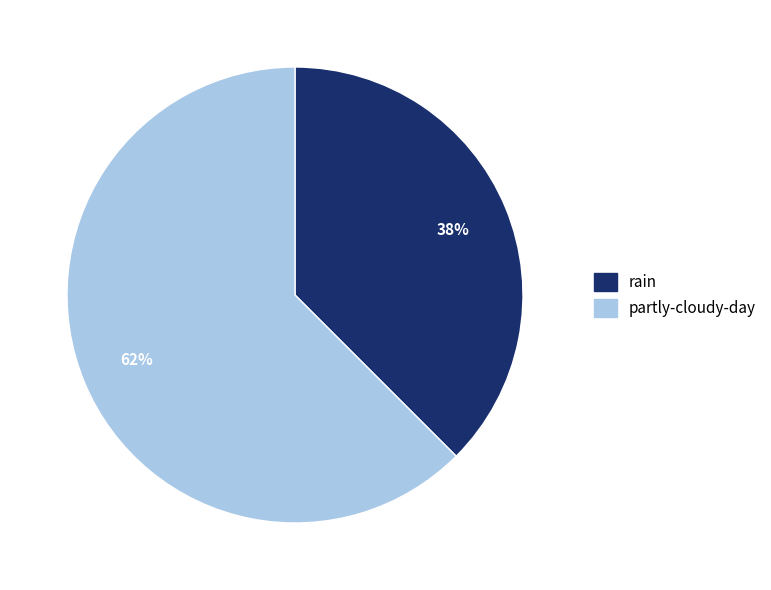

What is the largest slice in the pie chart?

partly-cloudy-day